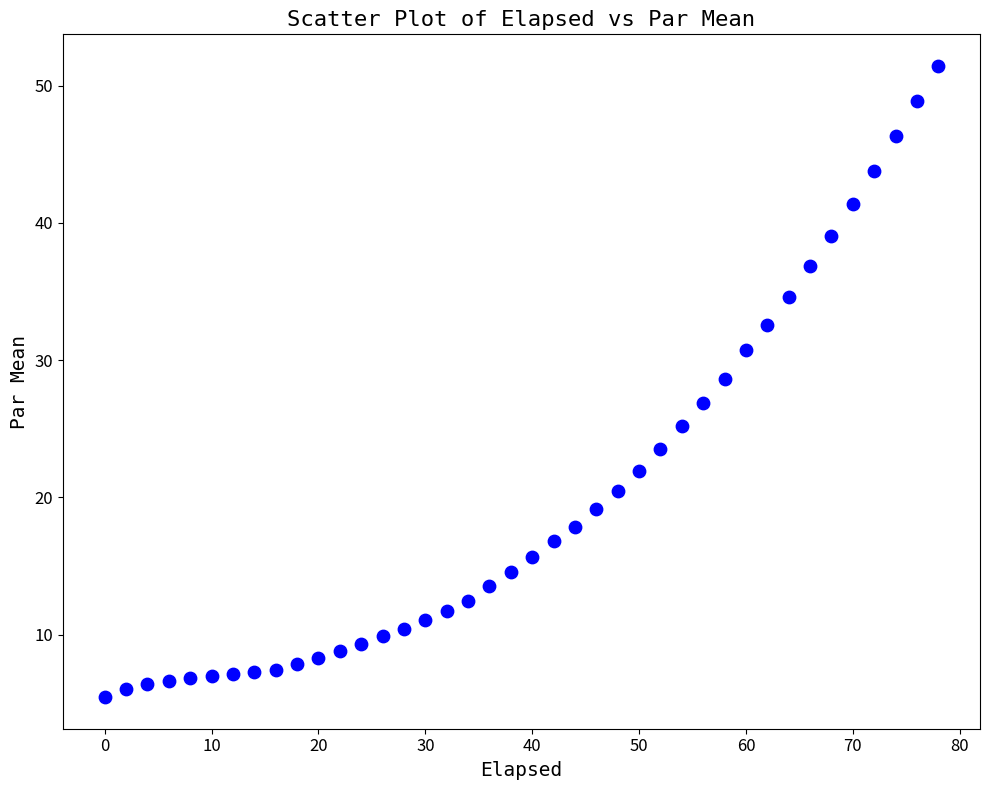

What is the range of Y values (max minus min)?

46.0